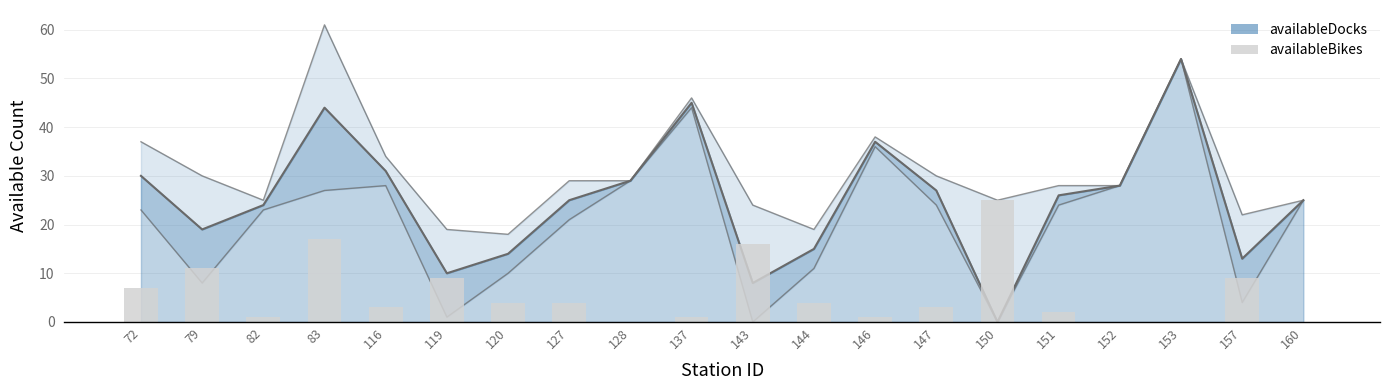

What value does the data have at 143?

16